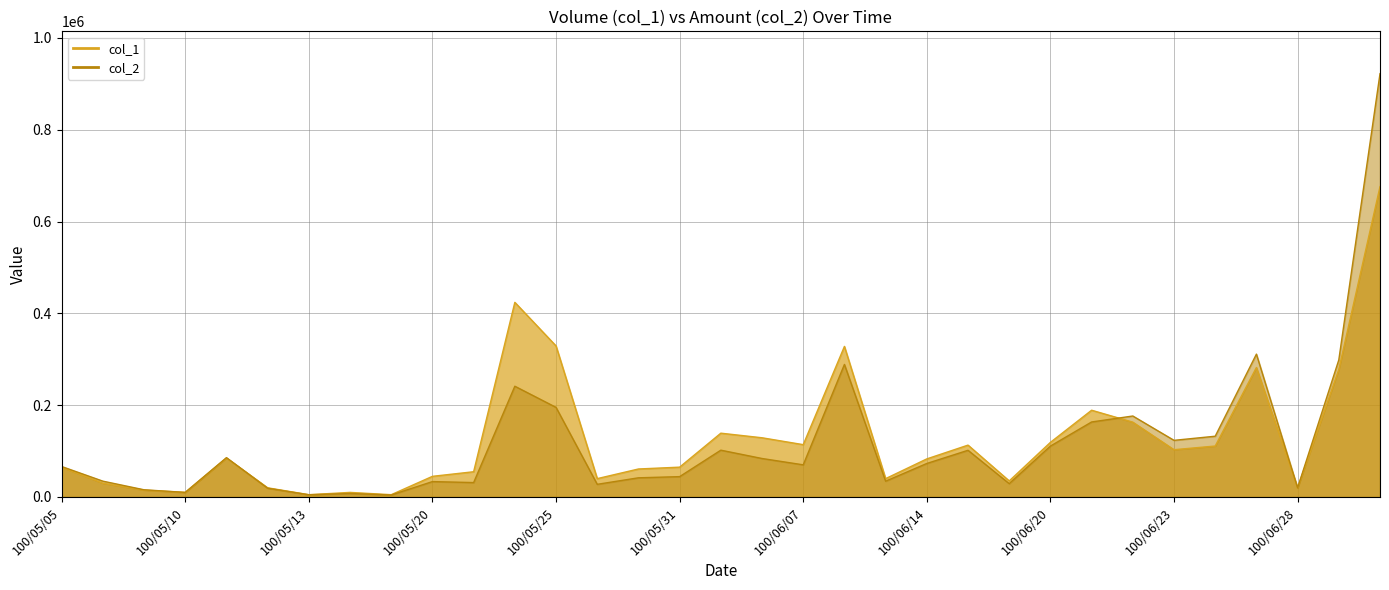

Does the chart display data point markers on the line(s)?

No